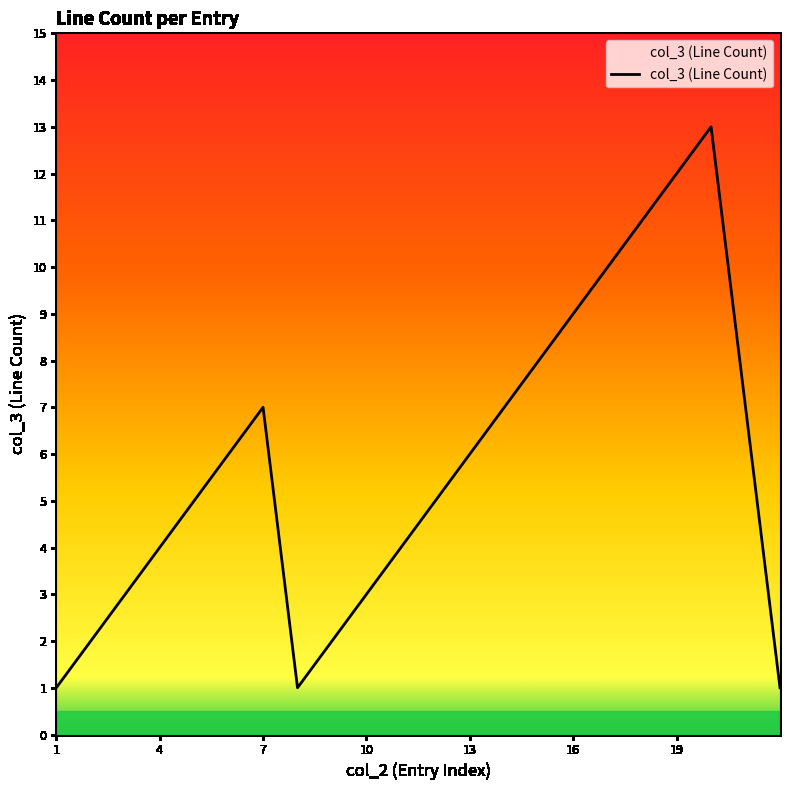

Does the chart have visible grid lines?

No